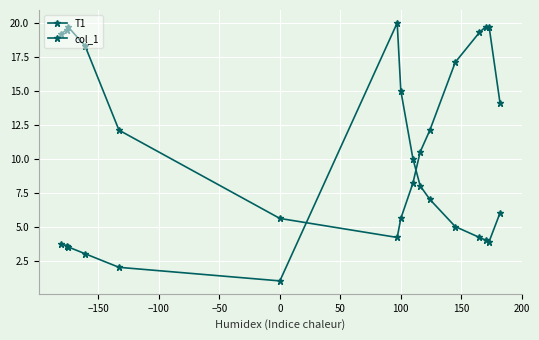

At which label does T1 reach its peak?

100